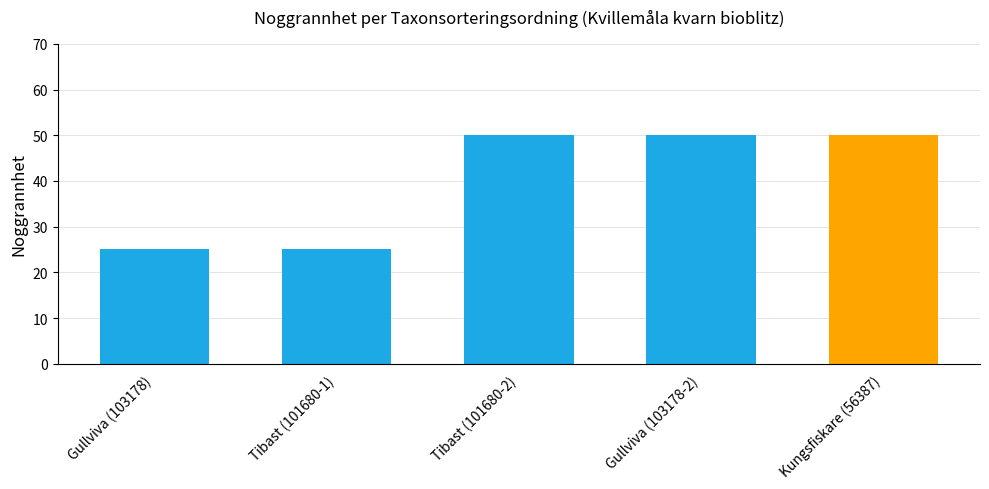

The value at 101680 is 70. True or false?

False